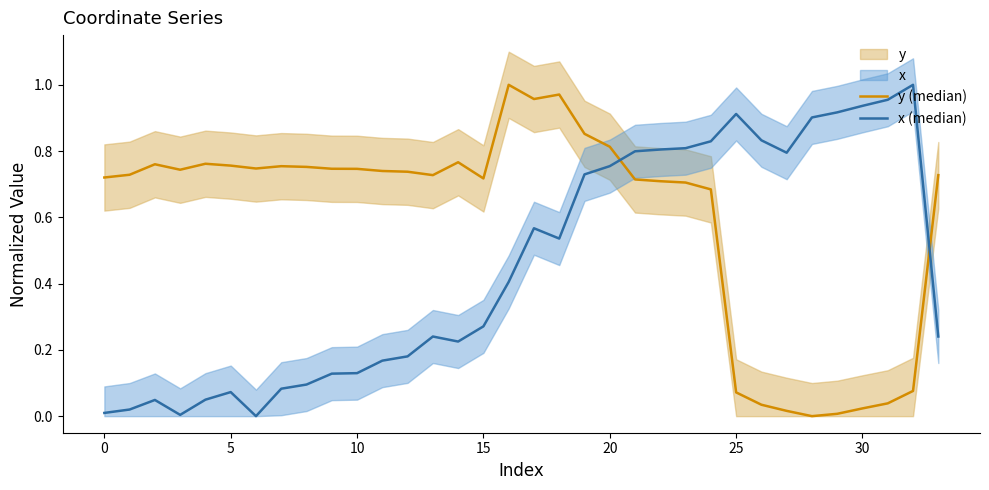

At which category is the sum across all series the highest?

19